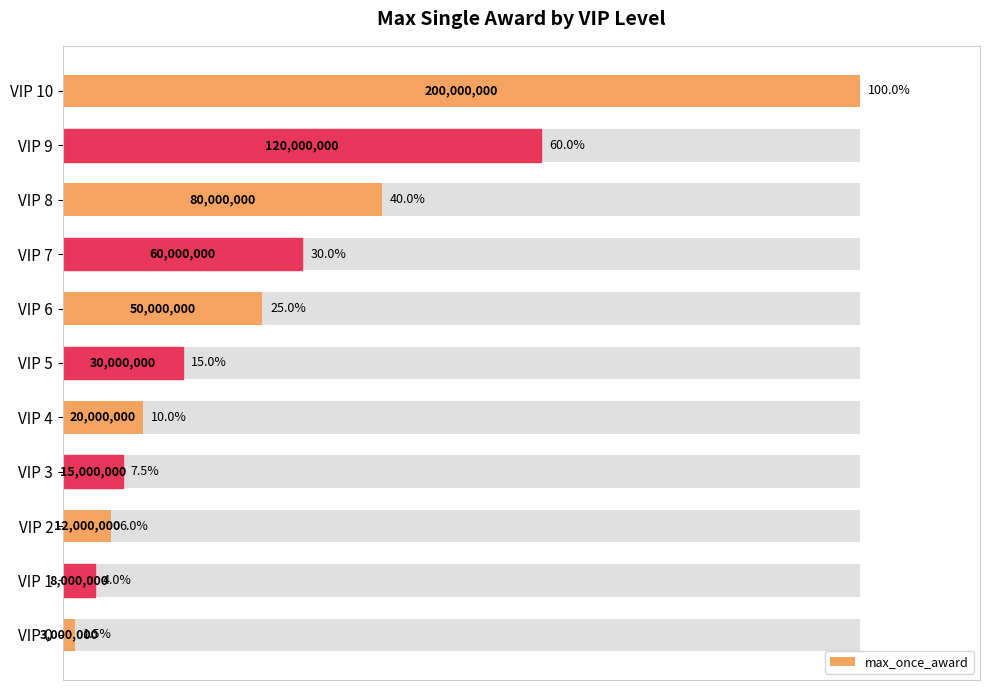

What is the sum of all values?

299.0